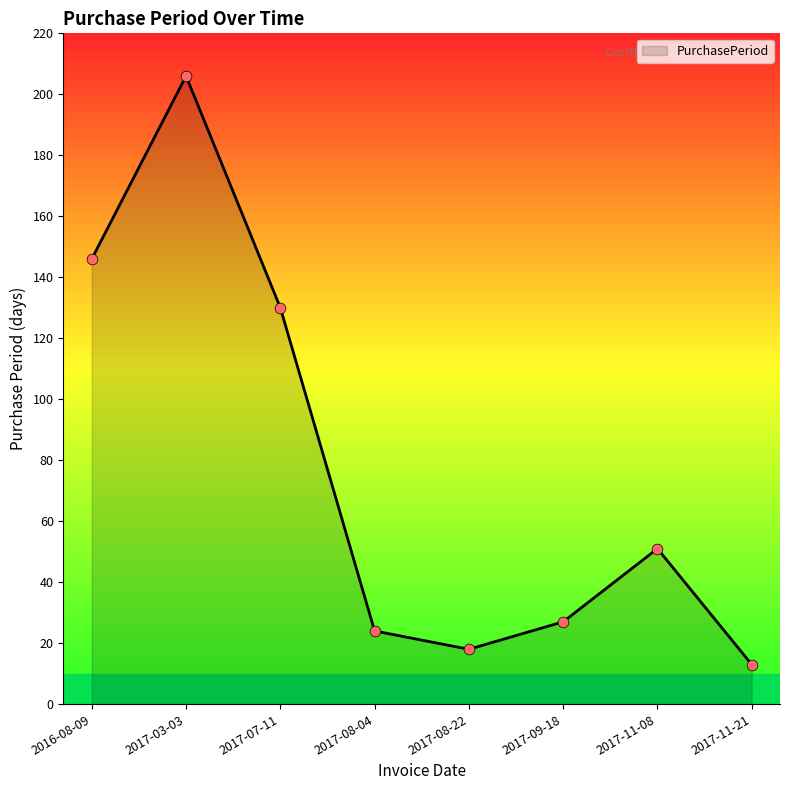

Which has a higher value, 2017-03-03 or 2017-08-04?

2017-03-03